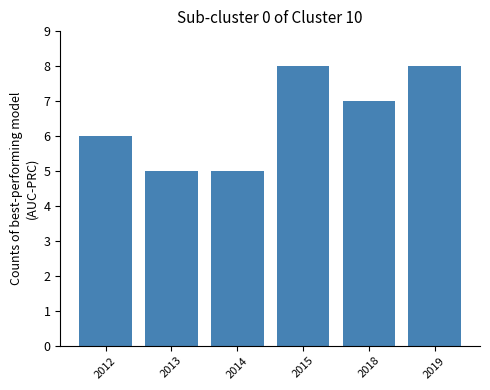

What value does the data have at 2014?

5